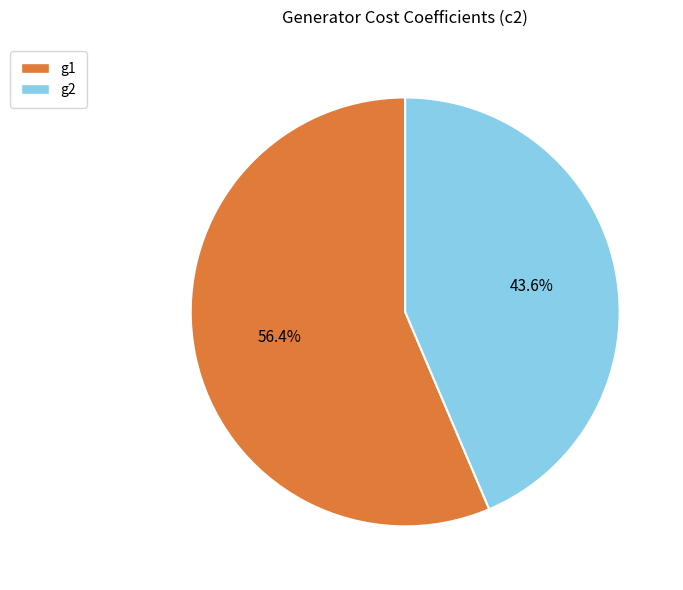

Which has a higher value, g2 or g1?

g1